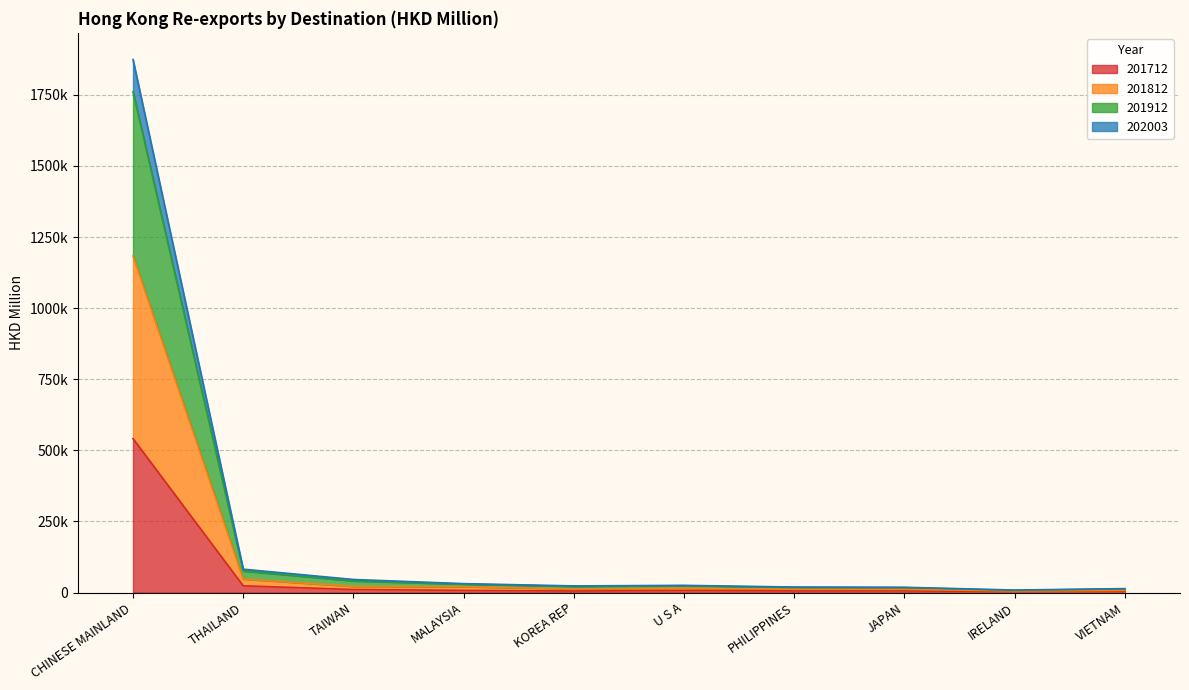

At which category is the sum across all series the highest?

CHINESE MAINLAND